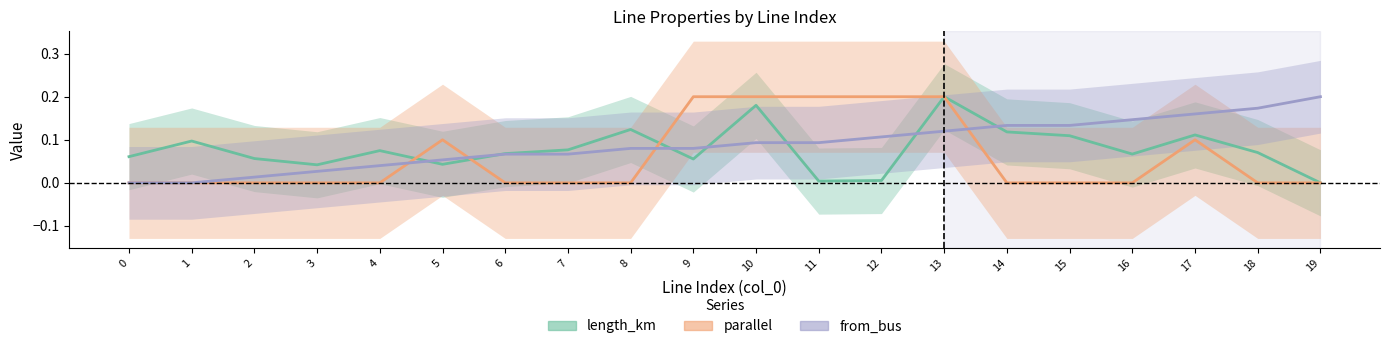

Is the value of length_km at 6 greater than the value of parallel at 8?

Yes